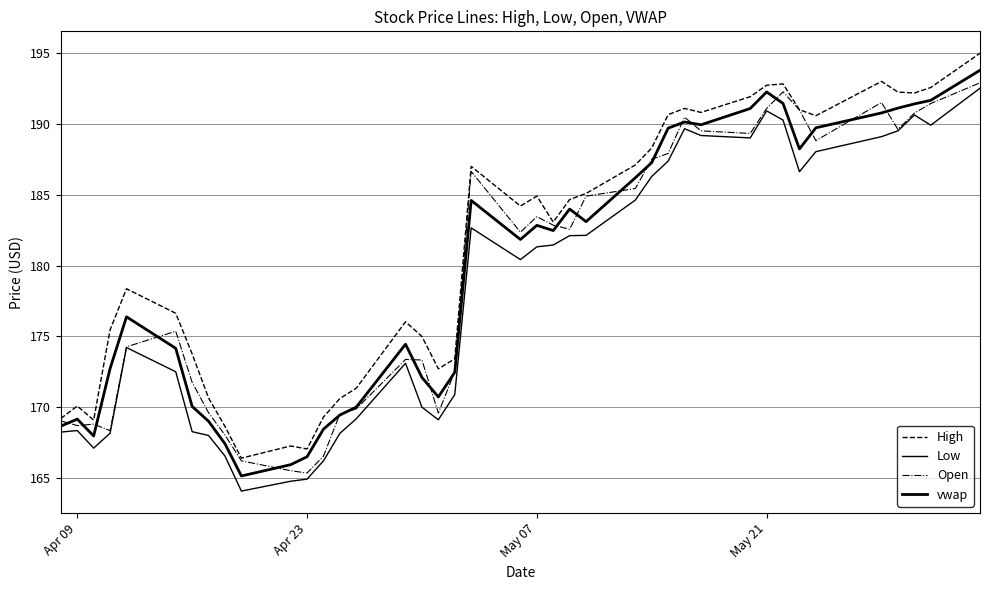

Between which two adjacent categories do Open and vwap first intersect?

Apr 09 and Apr 23